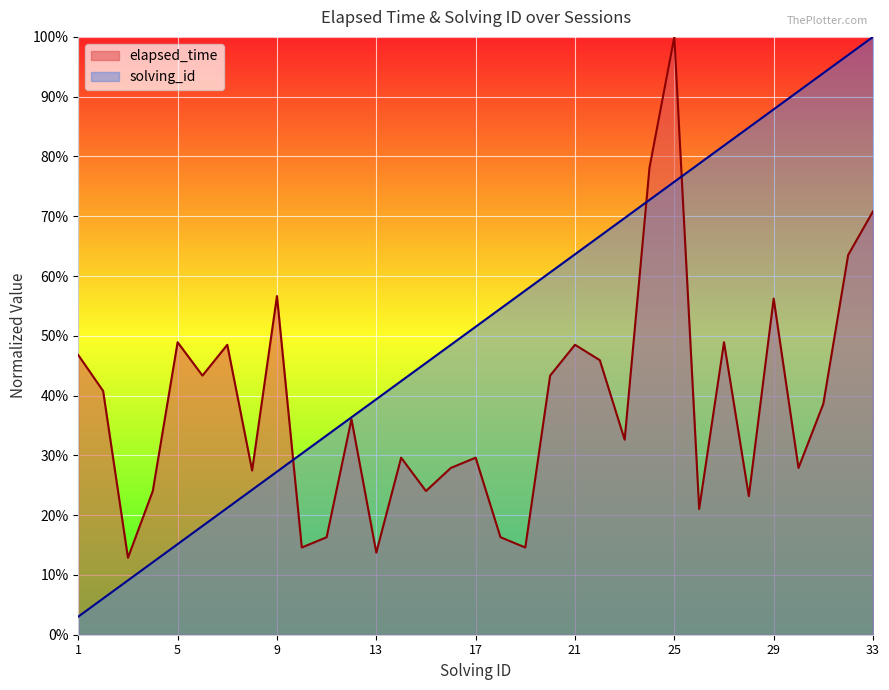

Rank the series at 13 from highest to lowest value.

solving_id, elapsed_time